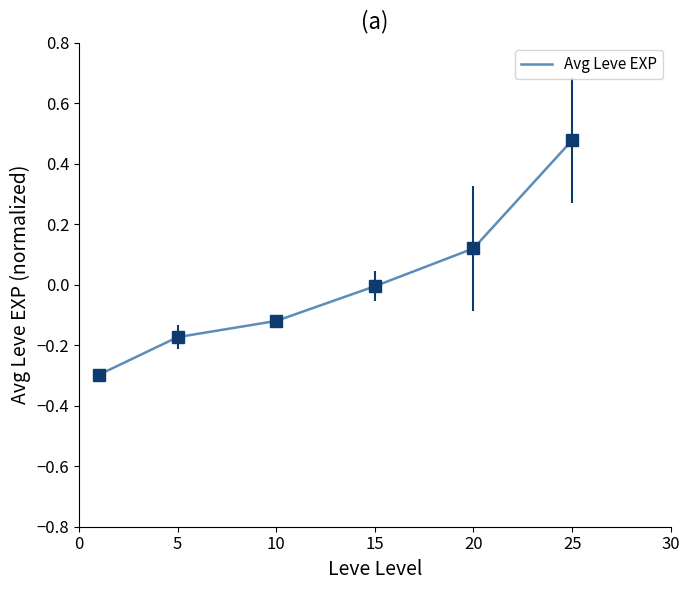

What is the smallest value displayed?

-0.3